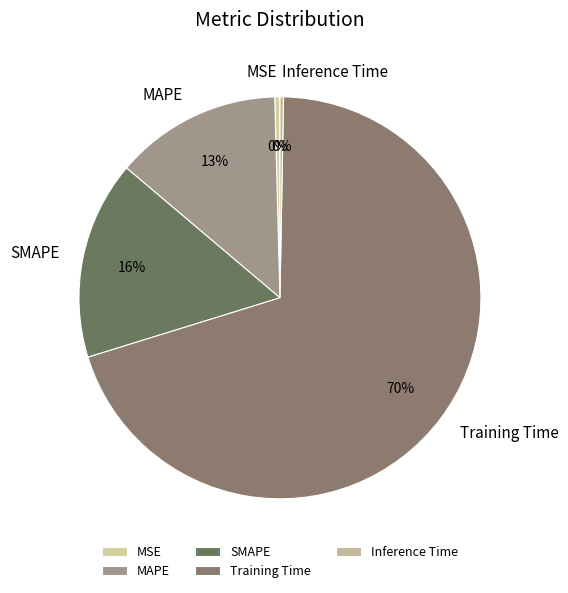

To the nearest percent, what is the average slice percentage?

20%